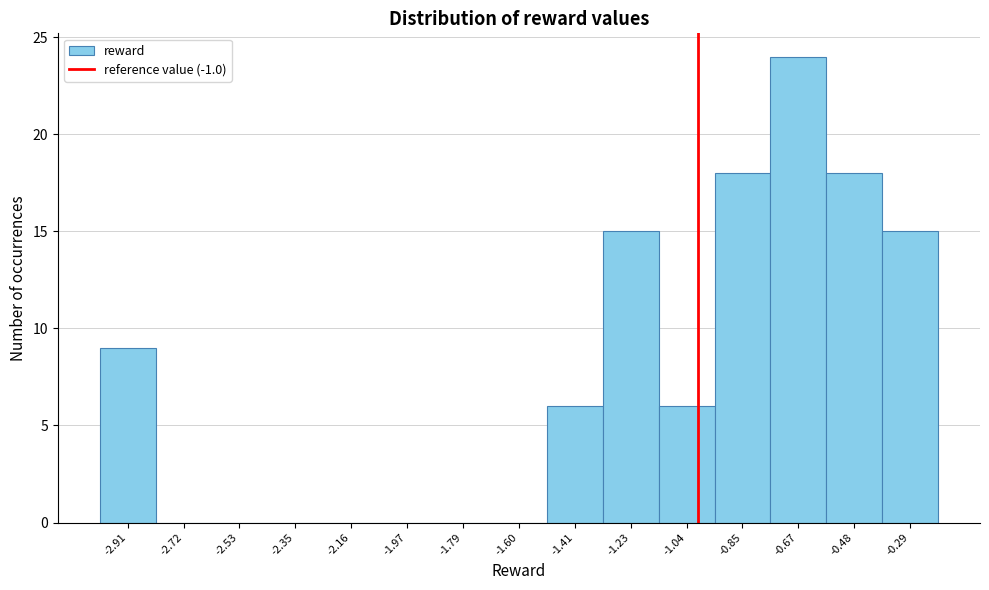

Over which range of the x-axis is the bar tallest?

-0.76 to -0.58